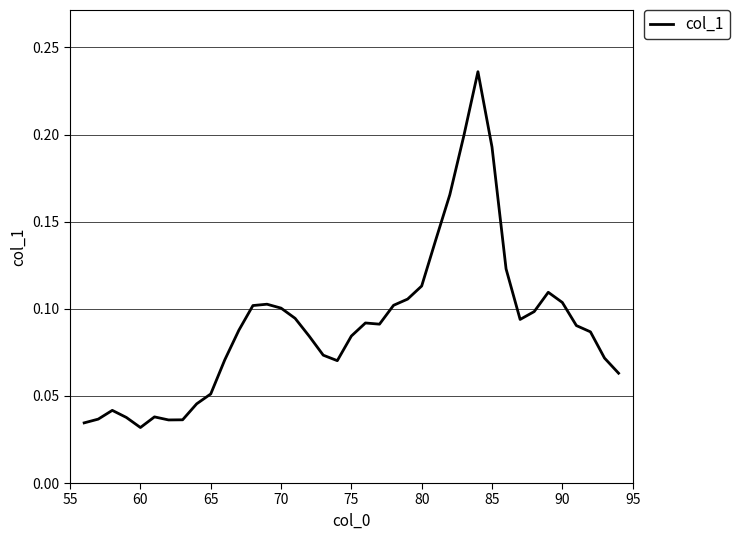

Count the number of categories in the chart.

39